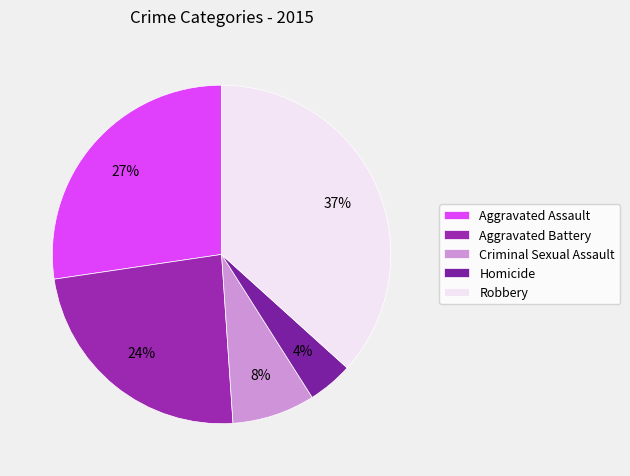

To the nearest percent, what portion does Aggravated Battery represent?

24%